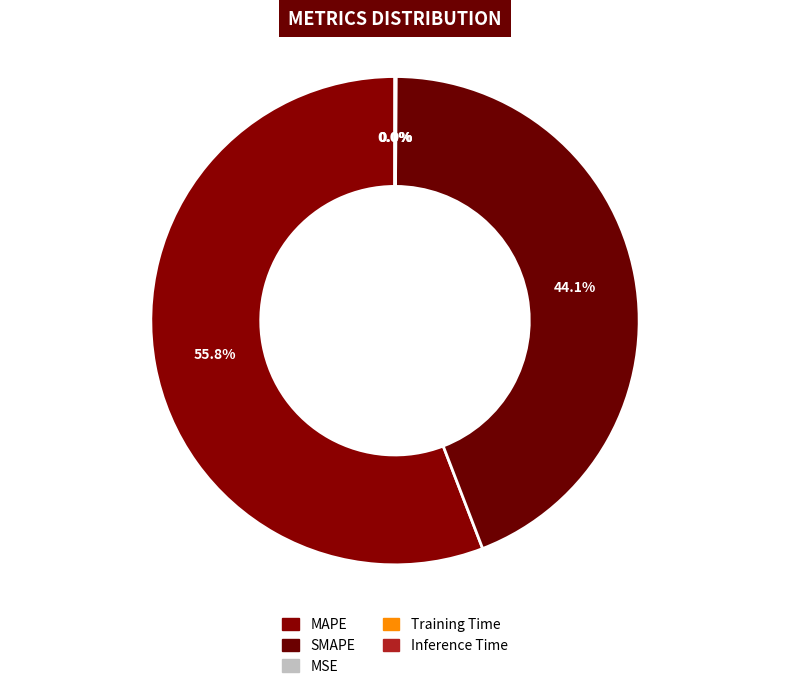

Count the number of slices in the pie.

5